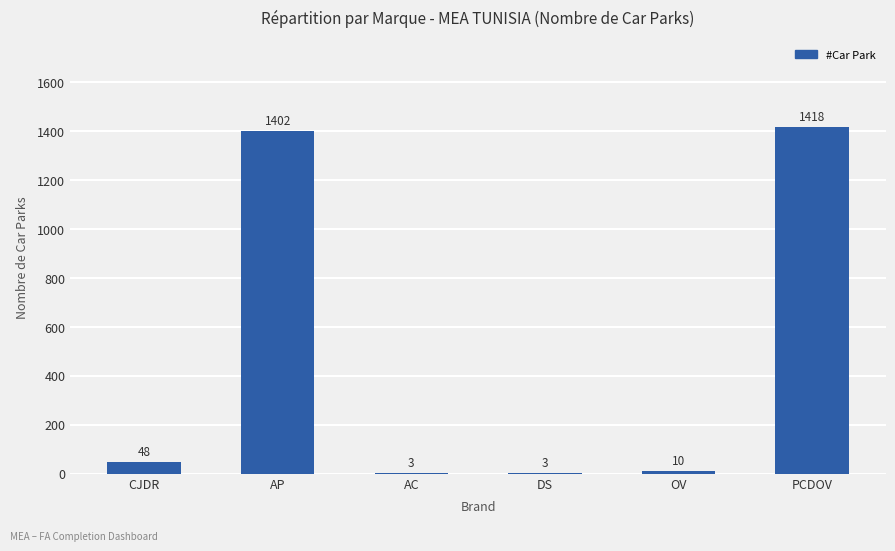

Is it true that the value at DS is 3?

True